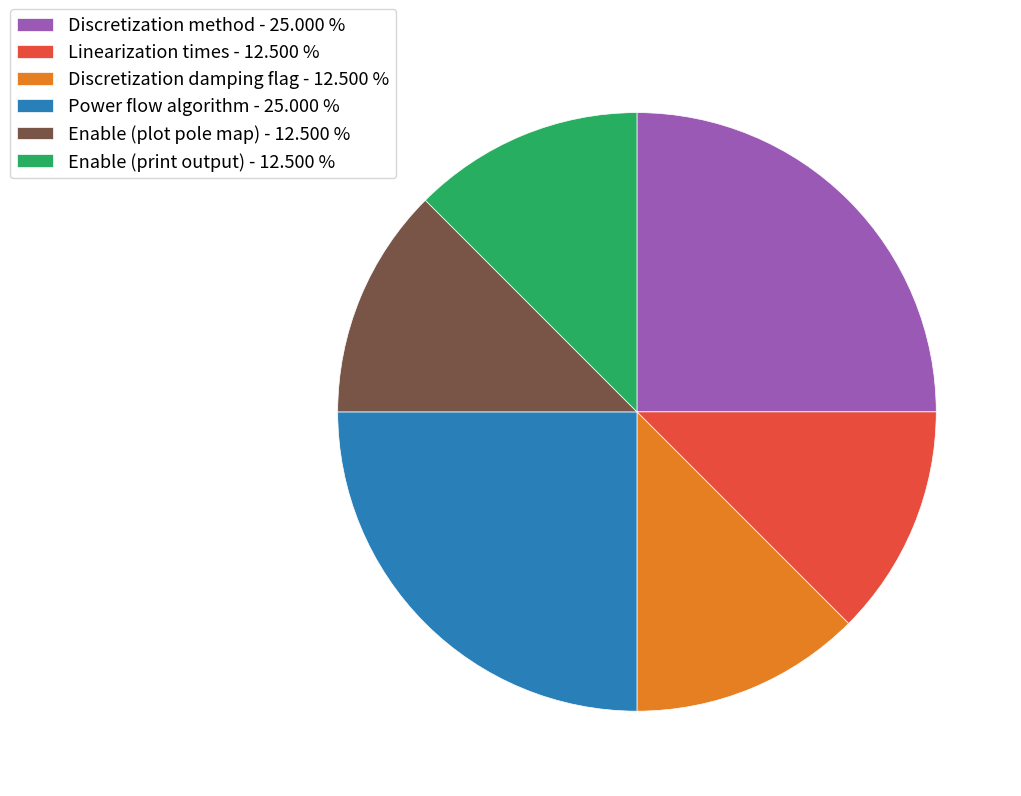

Do Discretization method - 25.000 % and Enable (print output) - 12.500 % together represent more than half of the pie?

No